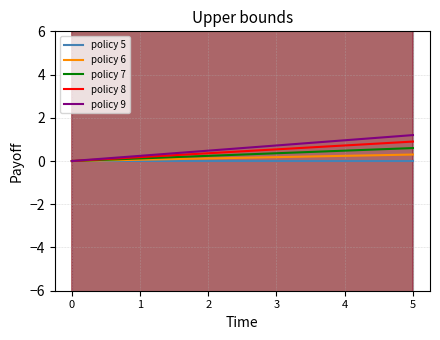

What is the difference between the second highest and minimum values in the policy 7 series?

0.5